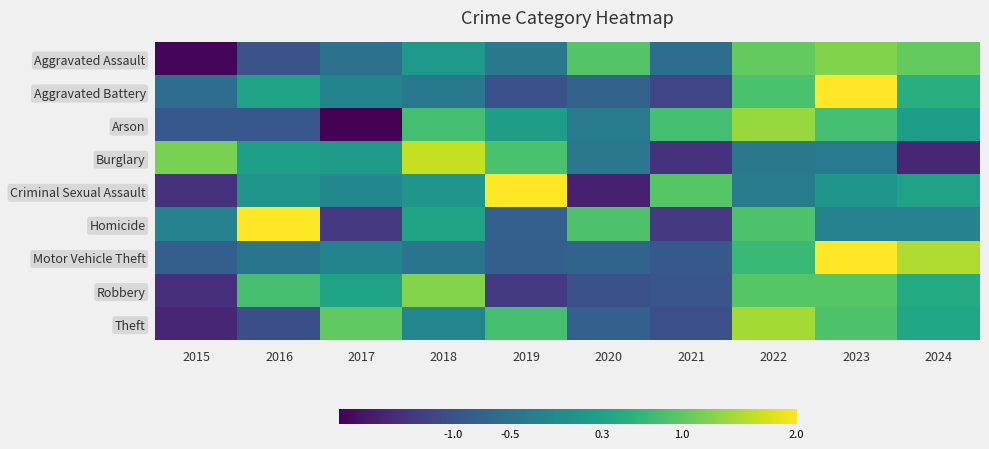

At 2024, list the series in order from largest to smallest.

Motor Vehicle Theft, Aggravated Assault, Aggravated Battery, Robbery, Theft, Criminal Sexual Assault, Arson, Homicide, Burglary